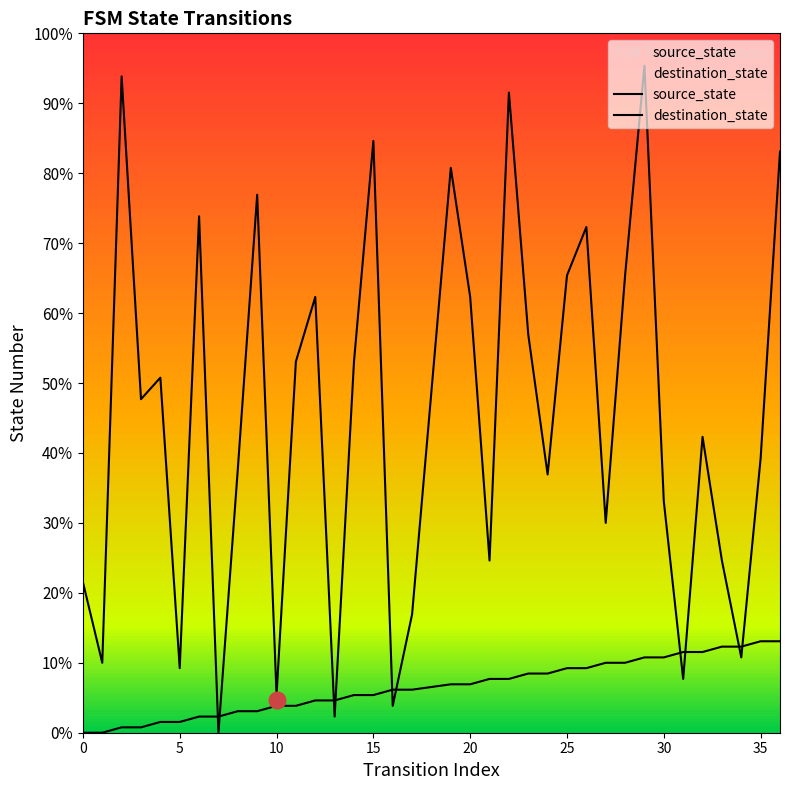

Does the chart display data point markers on the line(s)?

No